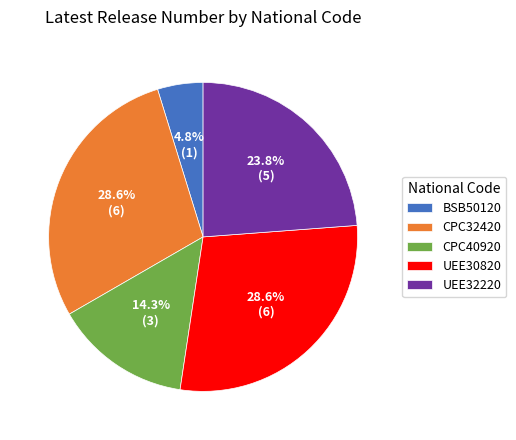

Is it true that UEE32220 is 34% of the pie?

False